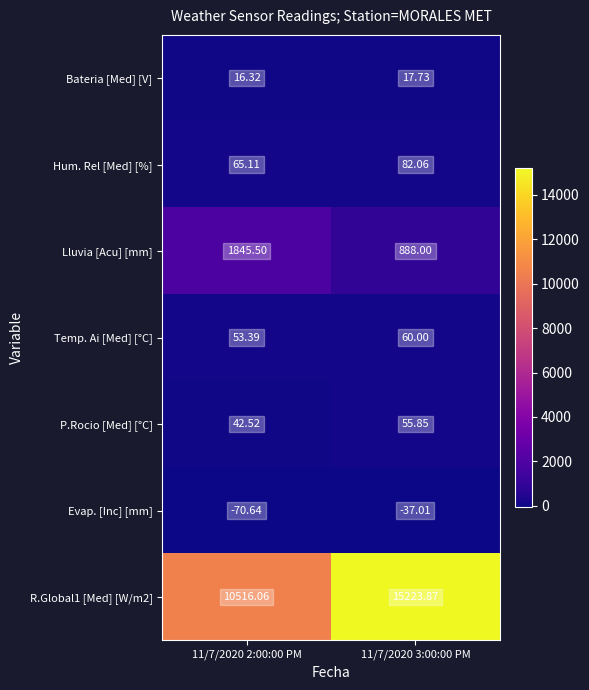

Is the value of Lluvia [Acu] [mm] at 11/7/2020 2:00:00 PM greater than the value of Bateria [Med] [V] at 11/7/2020 3:00:00 PM?

Yes